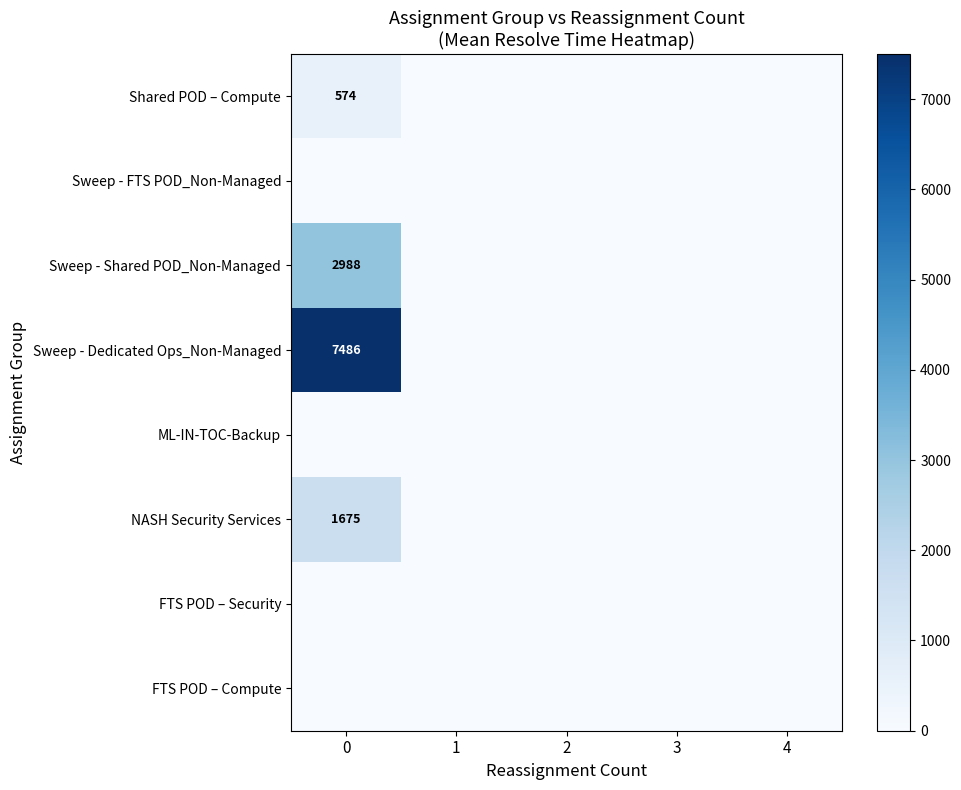

Is it true that Sweep - Dedicated Ops_Non-Managed equals 7486 at 0?

True